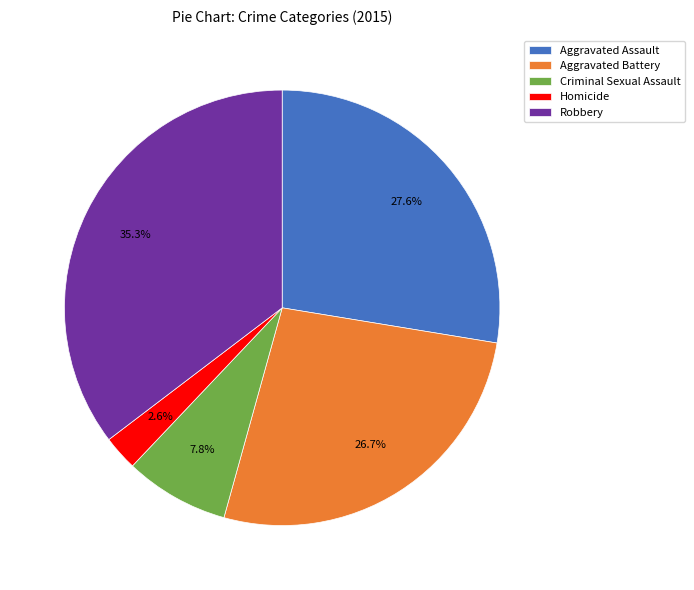

Is it true that Aggravated Battery is 27% of the pie?

True